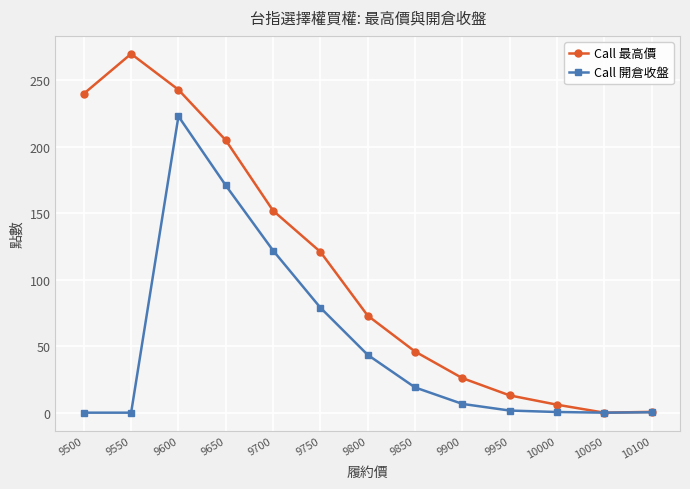

At 9750, list the series in order from smallest to largest.

Call 開倉收盤, Call 最高價